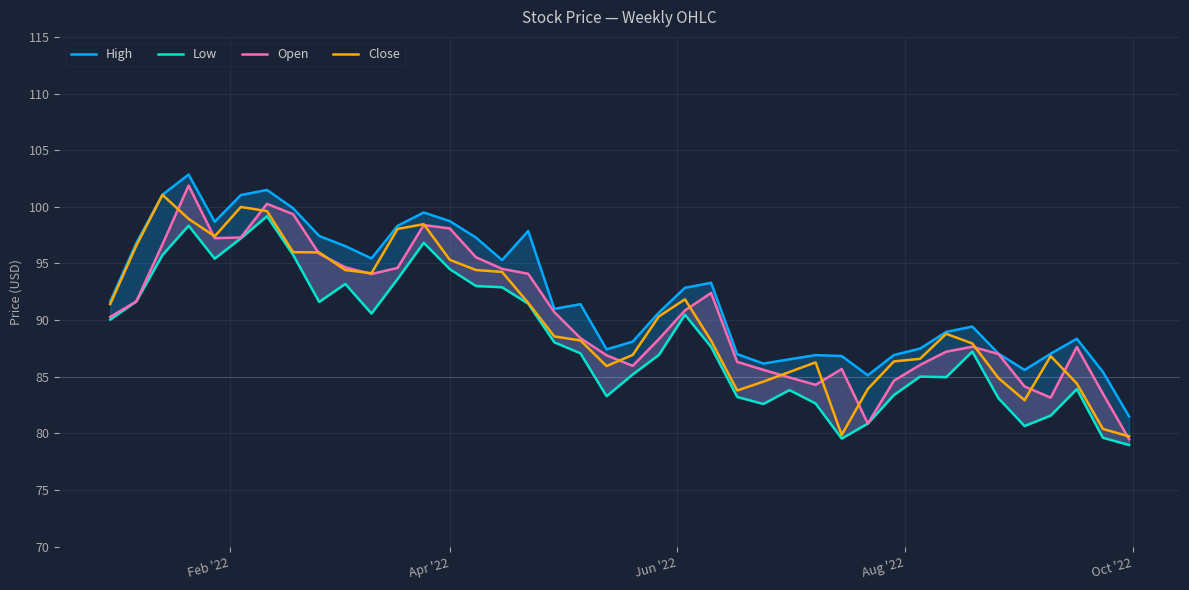

Reading left to right, what are all the values shown in this chart?

High: 91.6	96.8	101.1	102.9	98.7	101.0	101.5	99.9	97.4	96.5	95.4	98.3	99.5	98.7	97.3	95.3	97.9	91.0	91.4	87.4	88.1	90.7	92.9	93.3	87.0	86.2	86.5	86.9	86.8	85.1	86.9	87.5	89.0	89.4	87.0	85.6	87.0	88.4	85.4	81.5
Low: 90.0	91.7	95.7	98.3	95.4	97.2	99.2	95.8	91.6	93.2	90.6	93.6	96.8	94.5	93.0	92.9	91.5	88.0	87.1	83.3	85.2	86.9	90.5	87.6	83.2	82.6	83.8	82.6	79.5	80.9	83.4	85.0	85.0	87.2	83.1	80.7	81.6	83.9	79.6	79.0
Open: 90.3	91.7	96.7	101.9	97.2	97.3	100.3	99.4	95.9	94.7	94.1	94.6	98.4	98.1	95.6	94.5	94.1	90.7	88.4	86.9	86.0	88.3	90.9	92.4	86.3	85.6	84.9	84.3	85.7	80.9	84.7	86.0	87.2	87.7	87.0	84.1	83.2	87.6	83.5	79.5
Close: 91.4	96.6	101.1	98.9	97.4	100.0	99.6	96.0	96.0	94.4	94.1	98.1	98.5	95.3	94.4	94.3	91.5	88.6	88.2	85.9	86.9	90.3	91.8	88.2	83.8	84.6	85.4	86.3	79.9	83.9	86.4	86.6	88.8	87.9	84.9	82.9	86.8	84.4	80.4	79.7